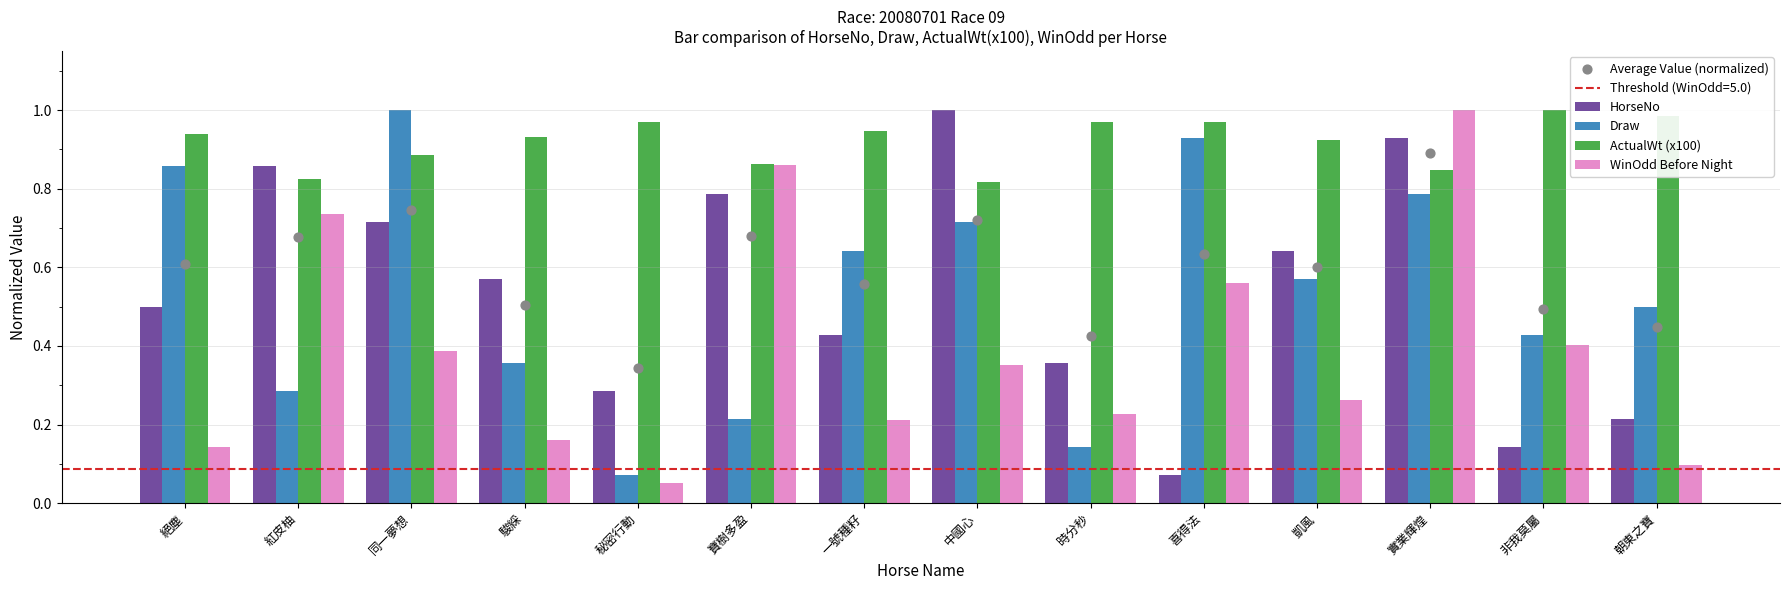

Which series has the largest total across all categories?

ActualWt (x100)